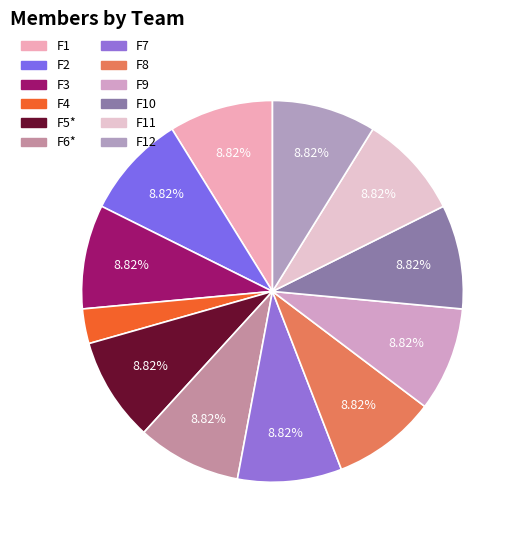

Combined, what portion of the pie is F3 and F9?

17.6%